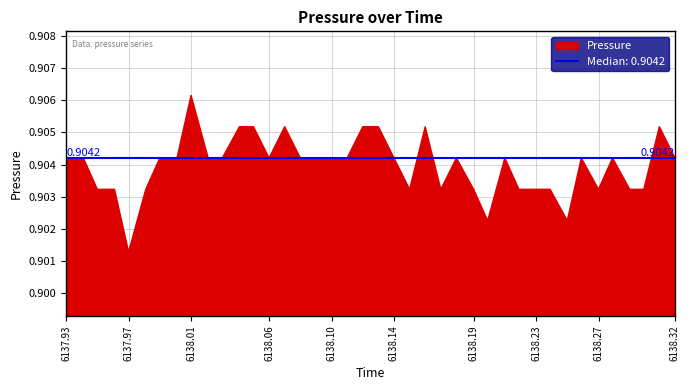

Rank the categories by value from lowest to highest.

6137.967, 6138.197, 6138.248, 6137.947, 6137.958, 6137.978, 6138.147, 6138.167, 6138.188, 6138.217, 6138.228, 6138.237, 6138.268, 6138.288, 6138.297, 6137.927, 6137.938, 6137.987, 6137.998, 6138.018, 6138.027, 6138.057, 6138.077, 6138.087, 6138.097, 6138.107, 6138.137, 6138.177, 6138.208, 6138.257, 6138.277, 6138.317, 6138.038, 6138.047, 6138.067, 6138.117, 6138.127, 6138.157, 6138.307, 6138.007